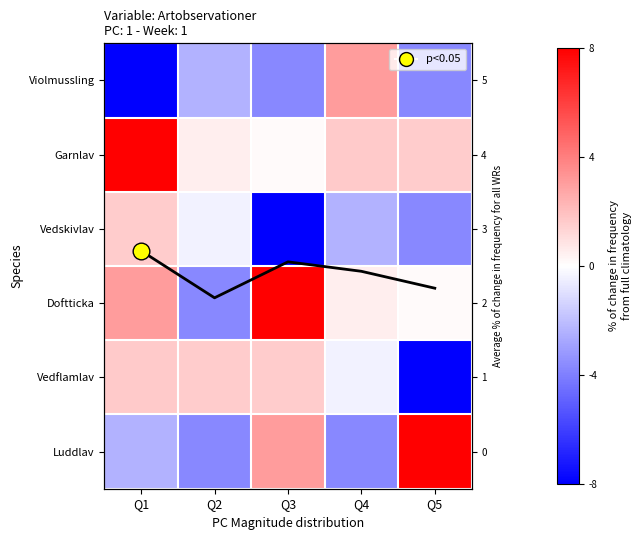

Is it true that Violmussling equals -2.1 at Q1?

False